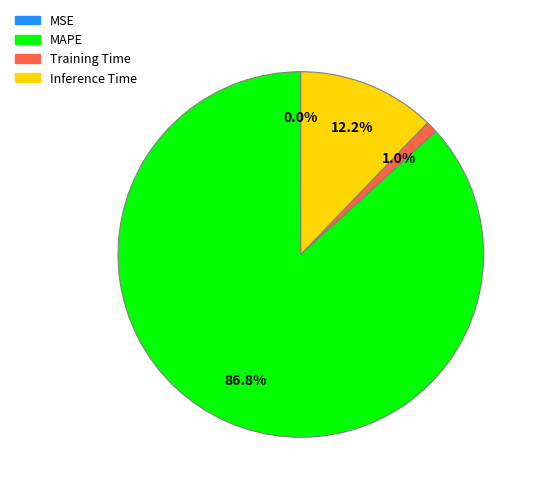

Between Training Time and MAPE, which is larger?

MAPE